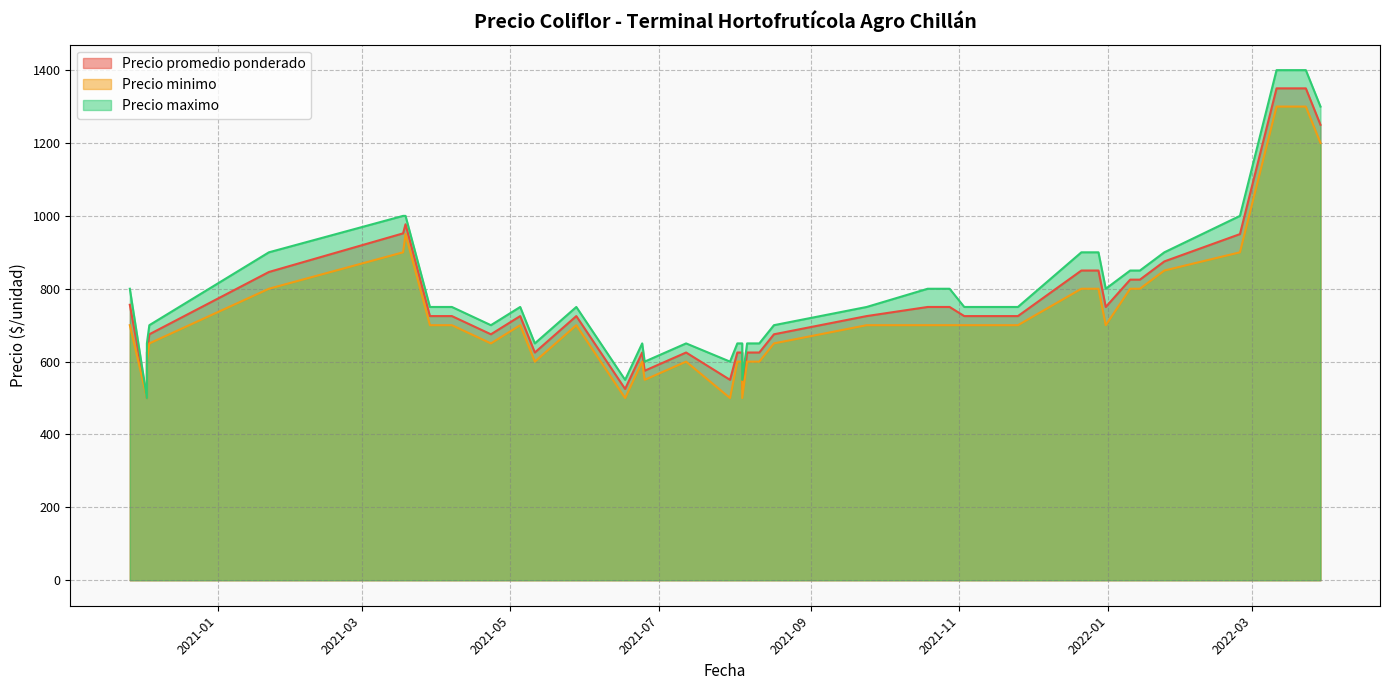

List the series in order of their peak value, highest first.

Precio maximo, Precio promedio ponderado, Precio minimo